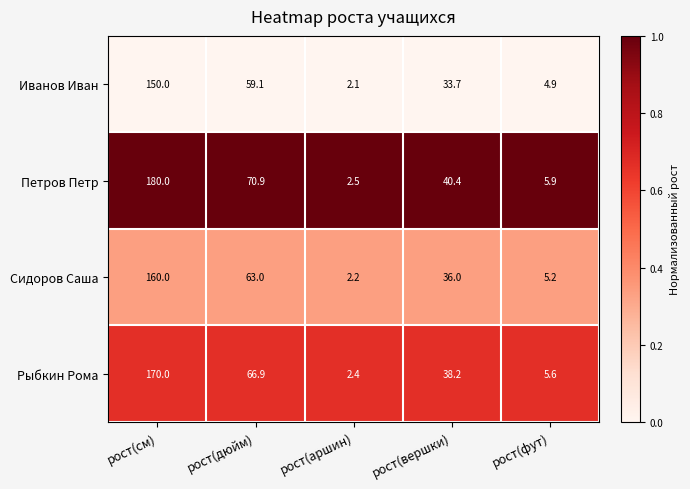

What is the maximum value shown in the chart?

180.0